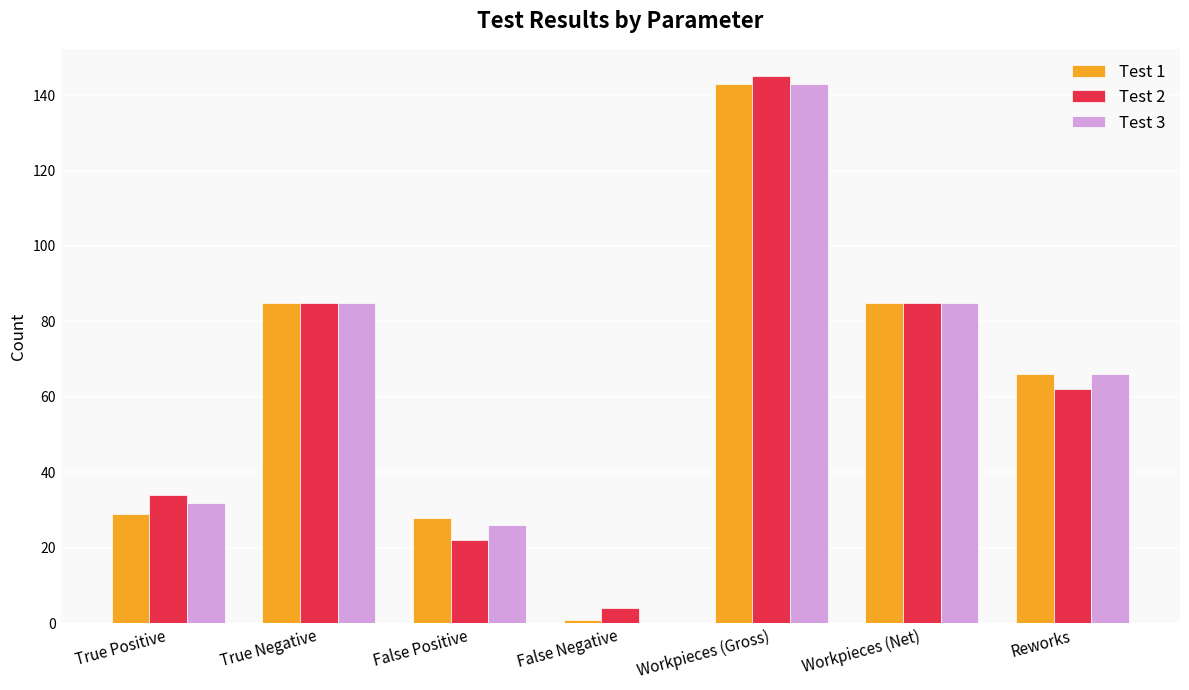

What is the spread (max minus min) of values at False Positive?

6